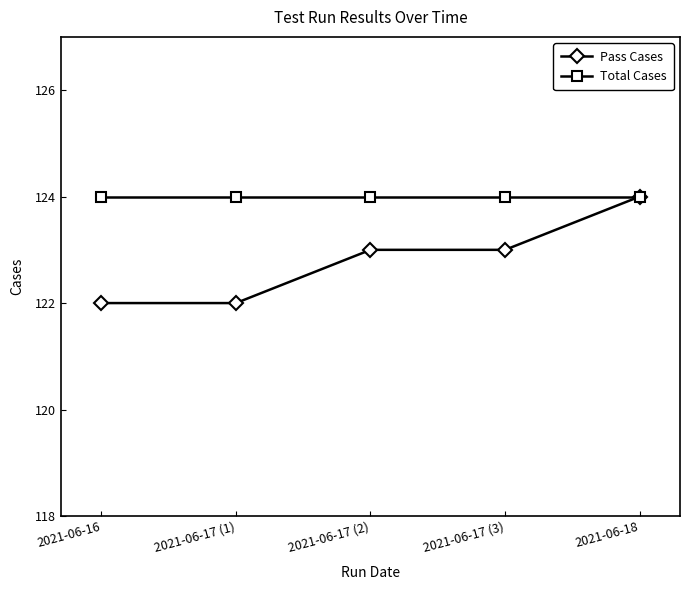

What value does the Pass Cases series have at 2021-06-16?

122